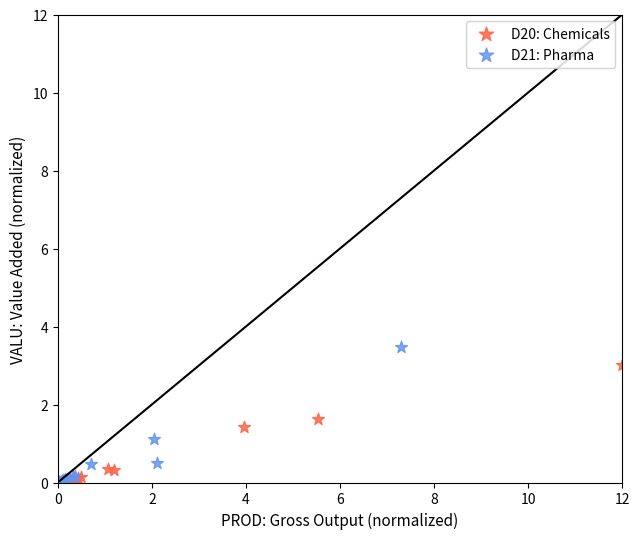

Which series has the largest Y range (max minus min)?

D21: Pharma